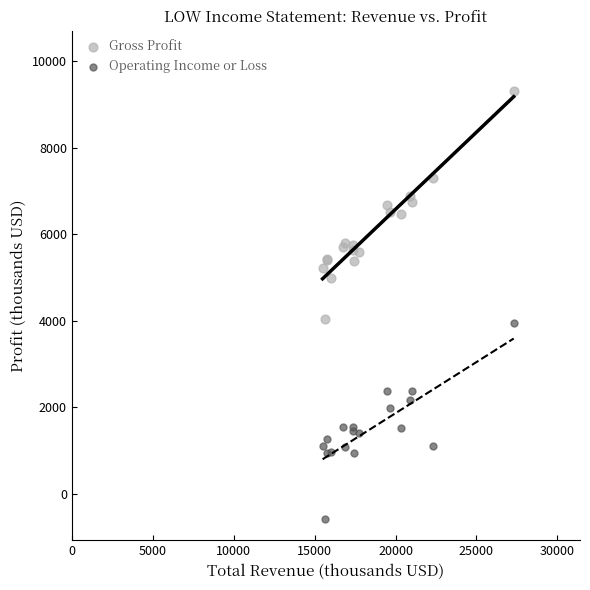

Which series reaches the maximum Y coordinate?

Gross Profit